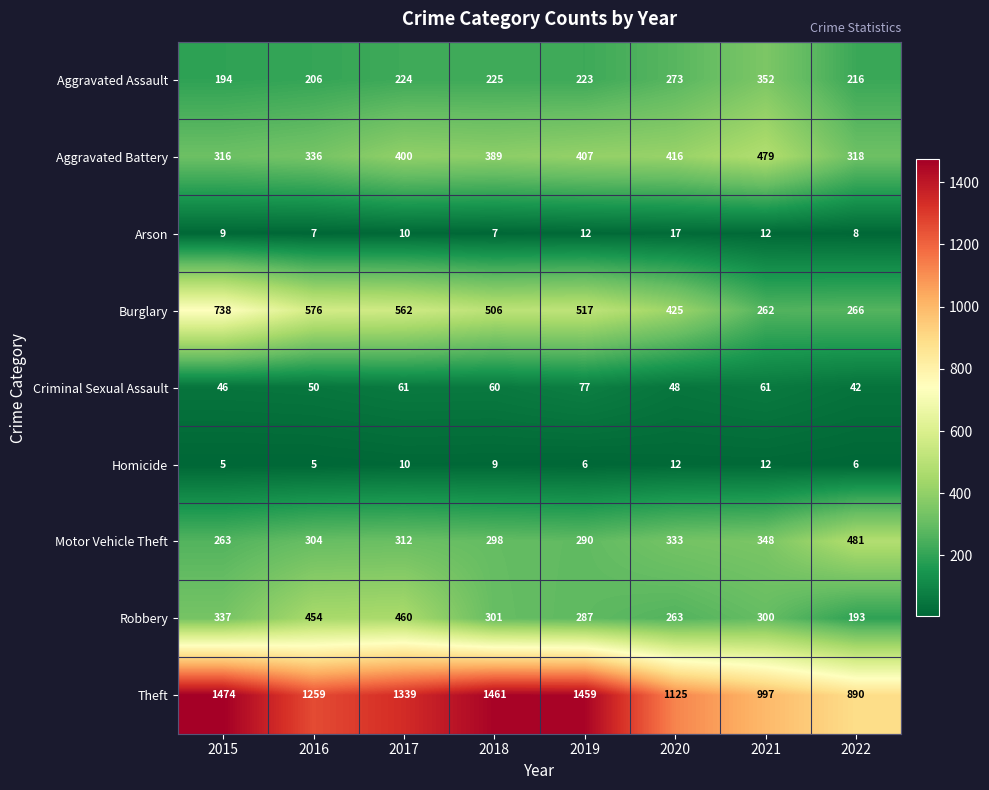

What is the approximate value of Arson at 2019?

12